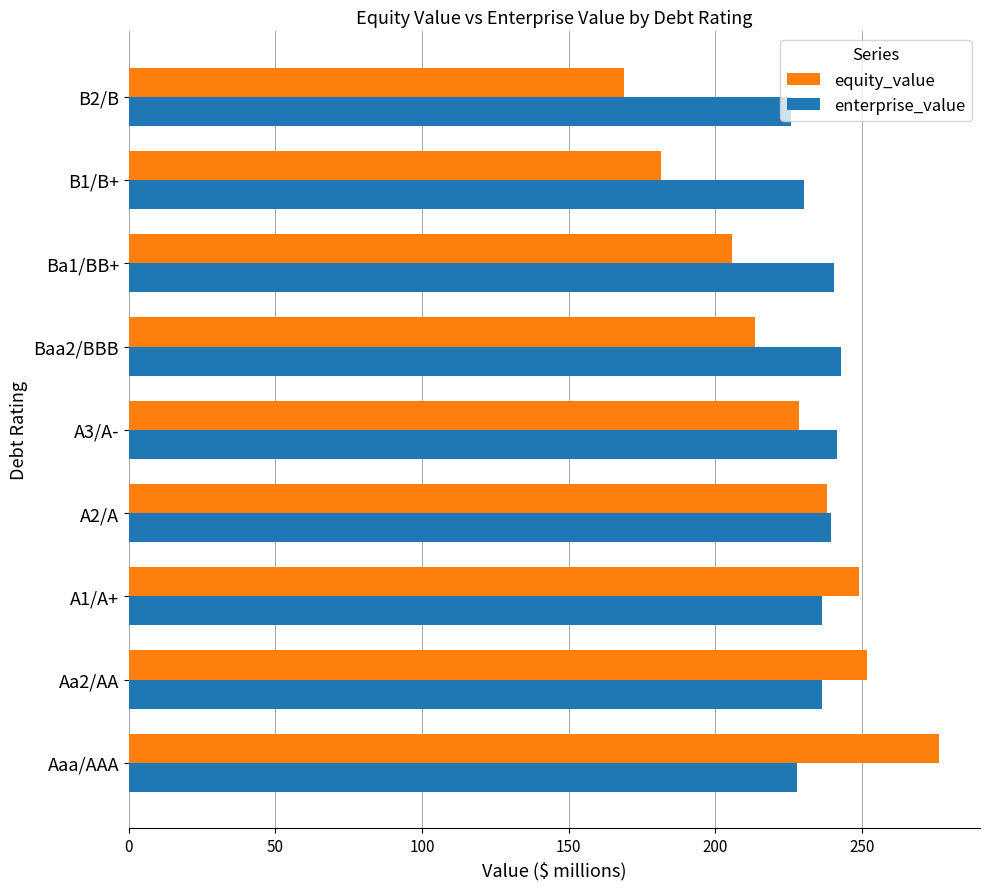

What is the spread (max minus min) of values at B1/B+?

48.6